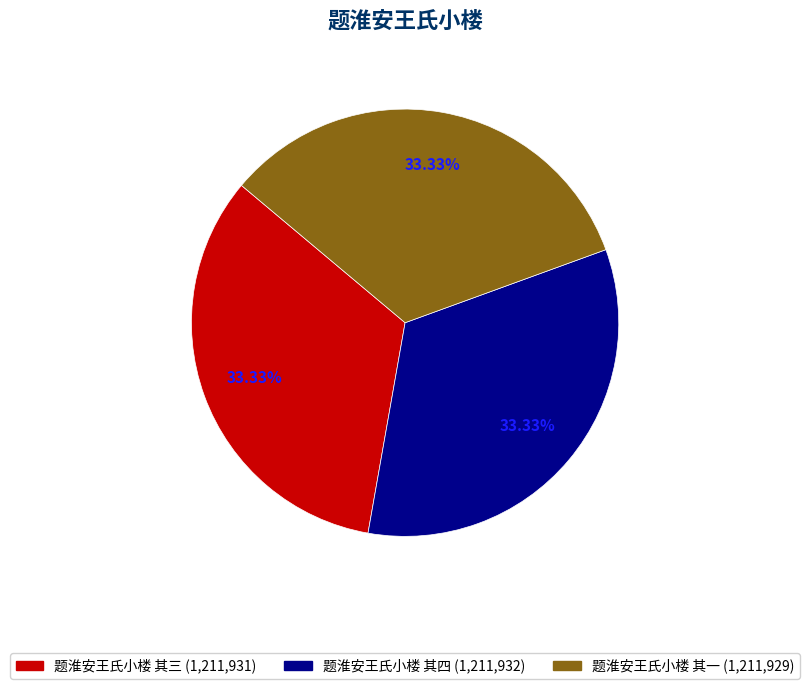

The 题淮安王氏小楼 其四 slice represents 33% of the pie. True or false?

True